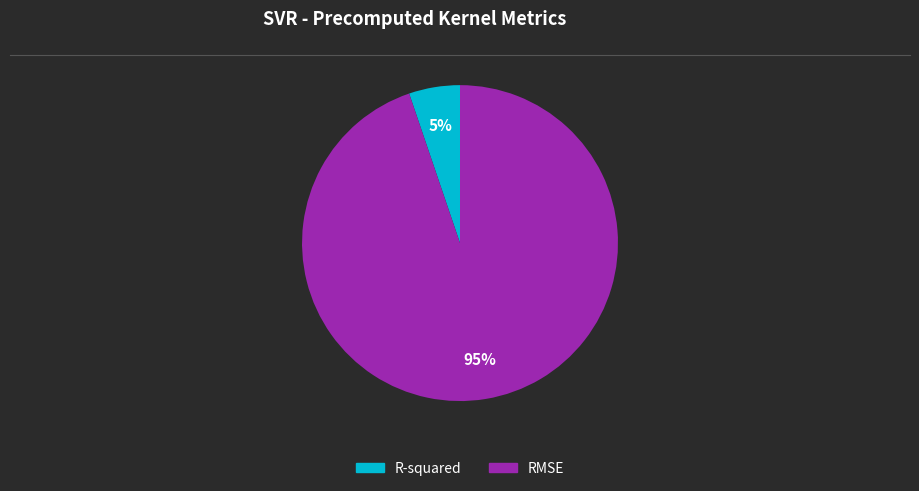

To the nearest percent, what is the difference between the R-squared and RMSE slice percentages?

90%